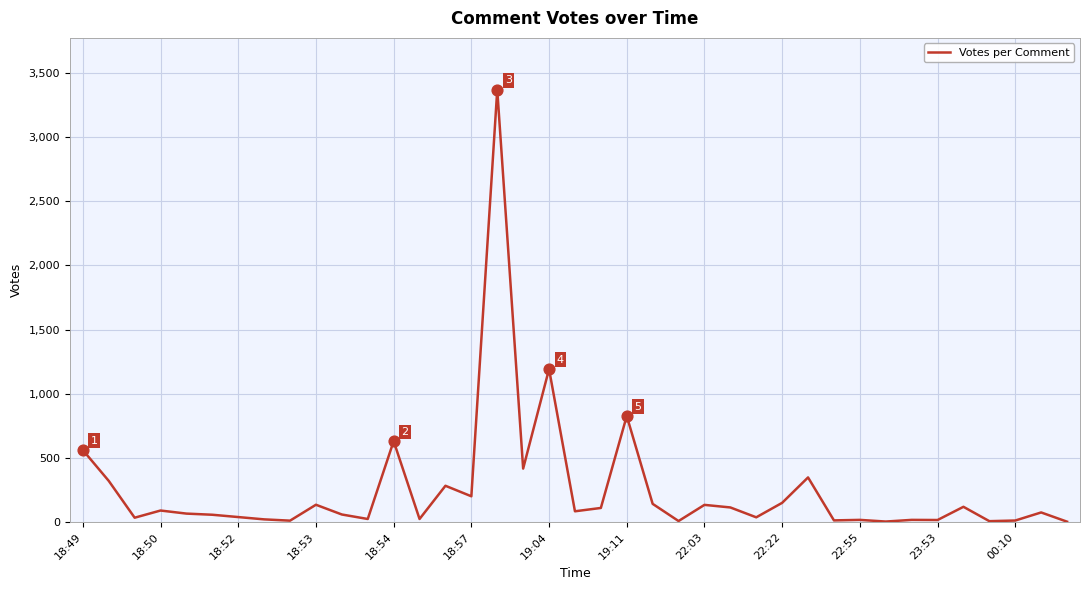

What is the difference between the maximum and minimum values?

3368